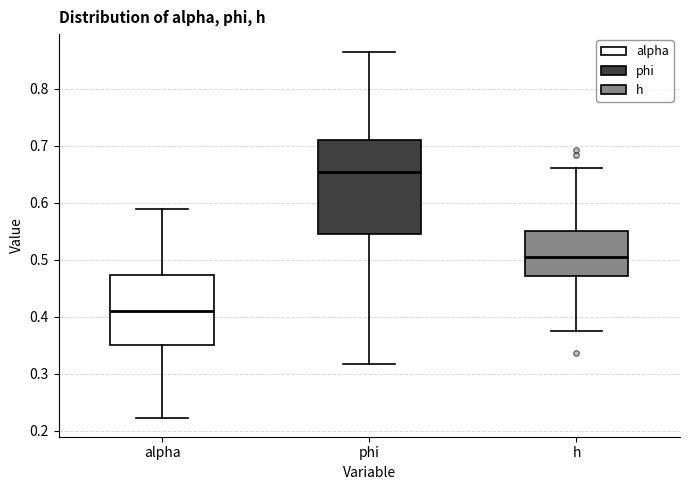

Reading left to right, transcribe this box plot: for each box, give where its median line is, the range the box spans, and where its two whiskers end, as read against the y-axis. The values are not printed on the chart, so give them approximately, as read against the axis.

alpha: median 0.41, box 0.35 to 0.47, whiskers 0.22 to 0.59
phi: median 0.65, box 0.54 to 0.71, whiskers 0.32 to 0.86
h: median 0.51, box 0.47 to 0.55, whiskers 0.37 to 0.66